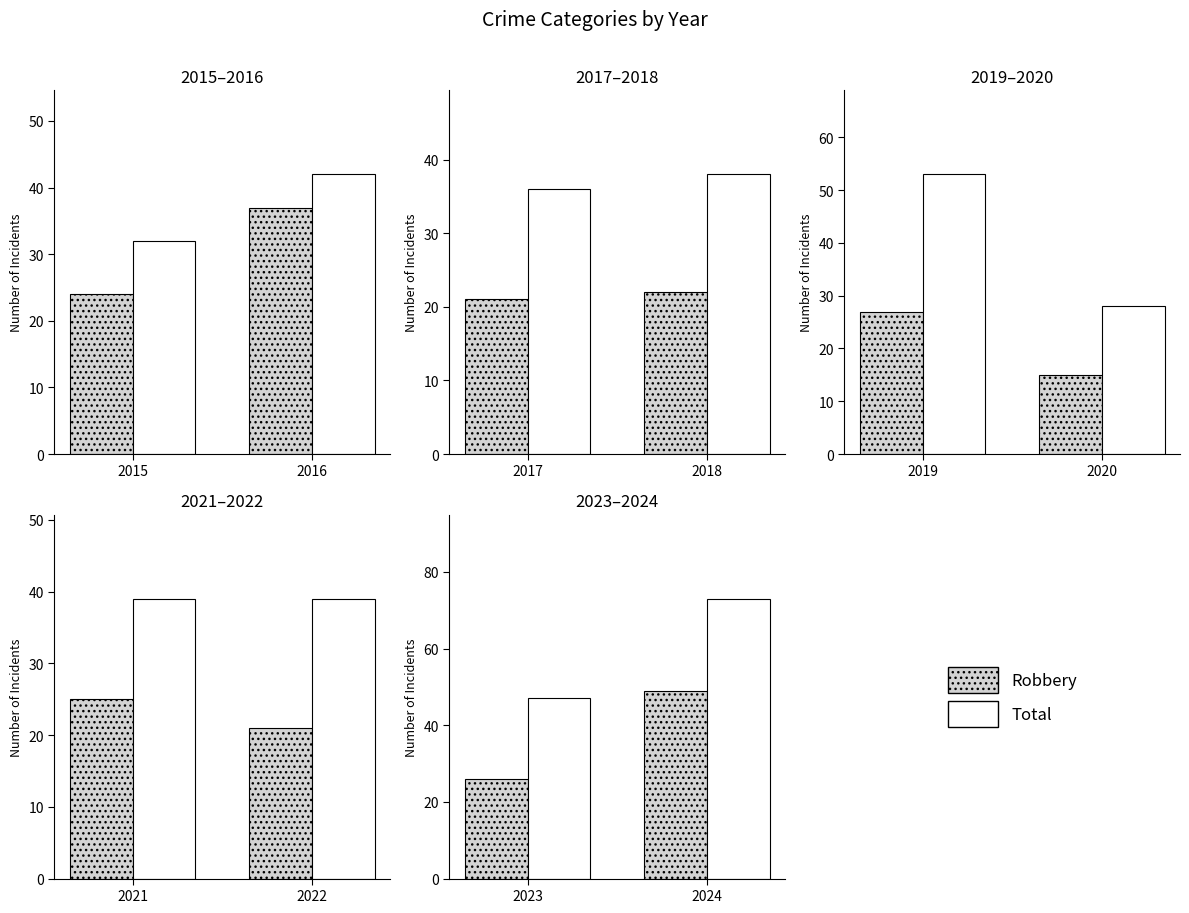

At how many categories does at least one series exceed 54?

1